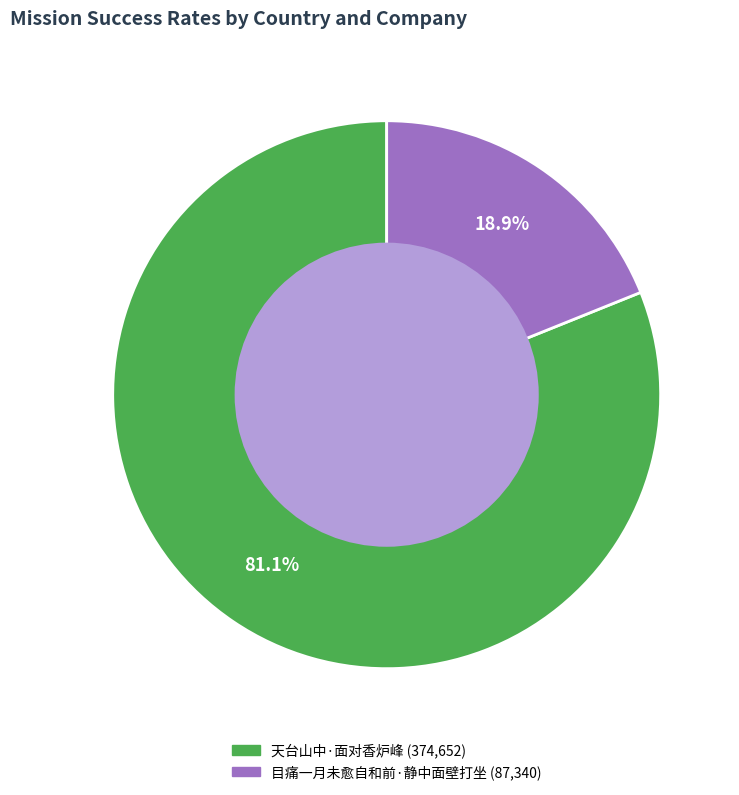

Combined, do 天台山中·面对香炉峰 and 目痛一月未愈自和前·静中面壁打坐 account for over 50%?

Yes